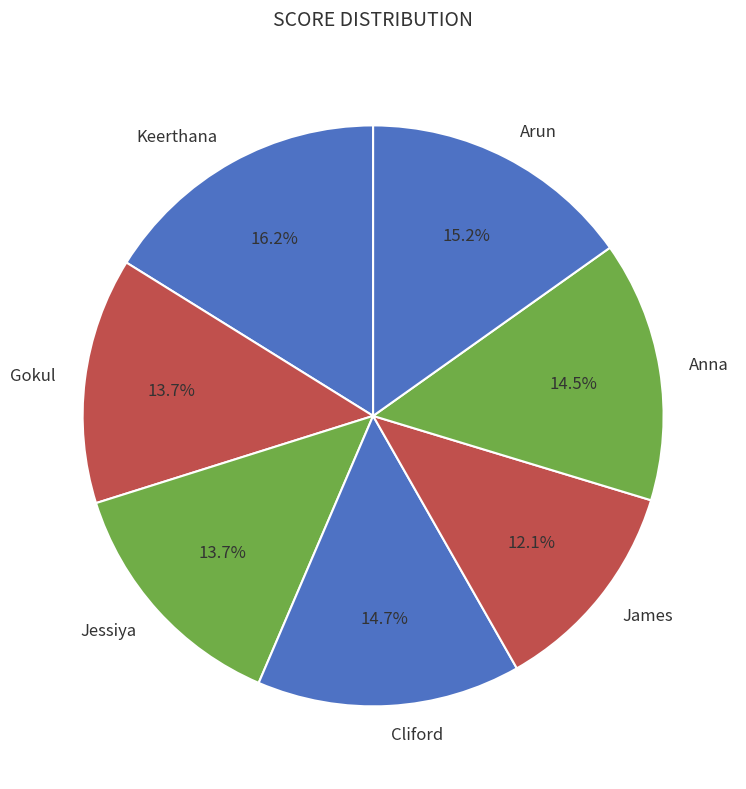

Which slice is the largest?

Keerthana